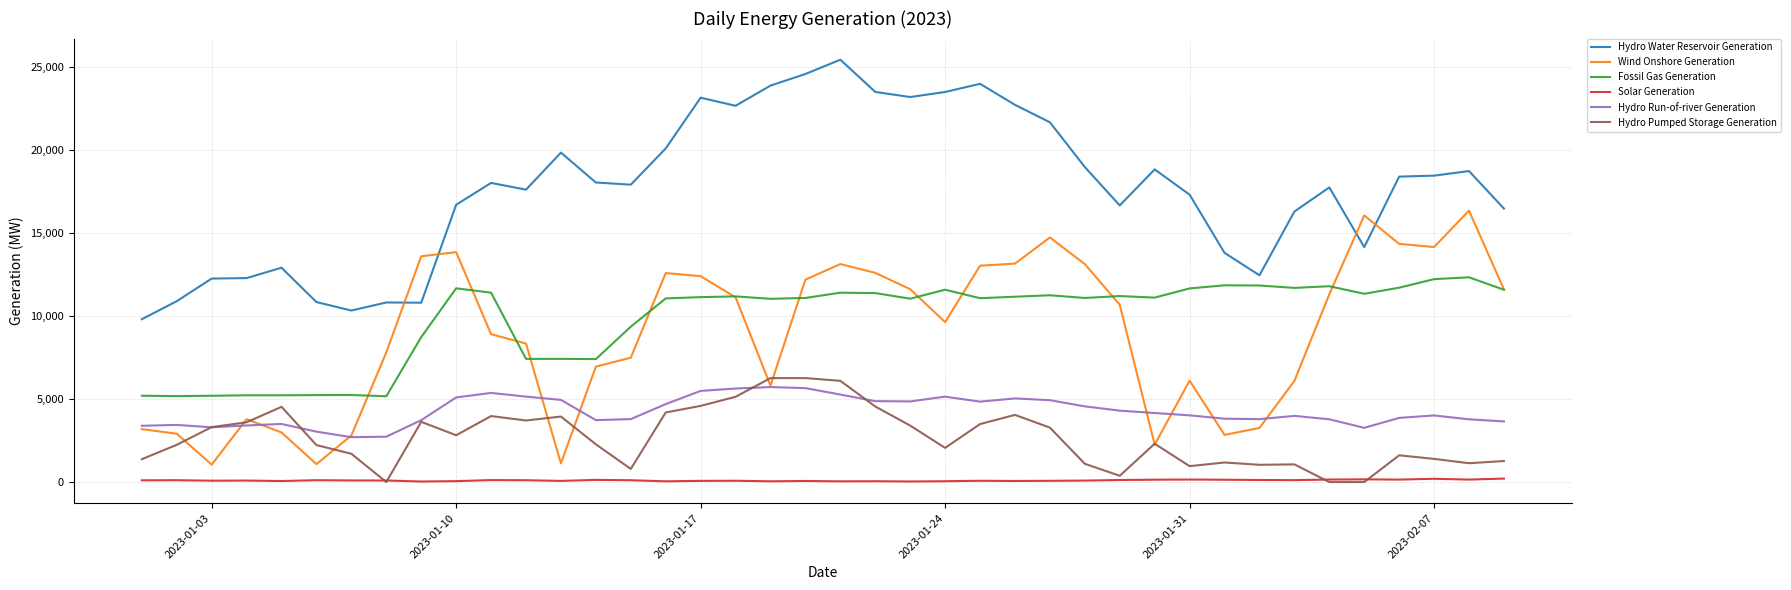

Which series has the largest total across all categories?

Hydro Water Reservoir Generation